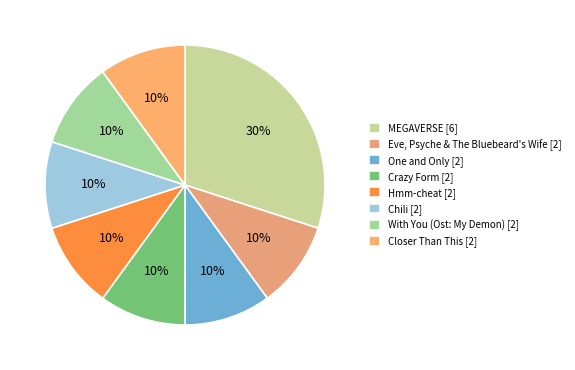

To the nearest percent, what portion does One and Only represent?

10%